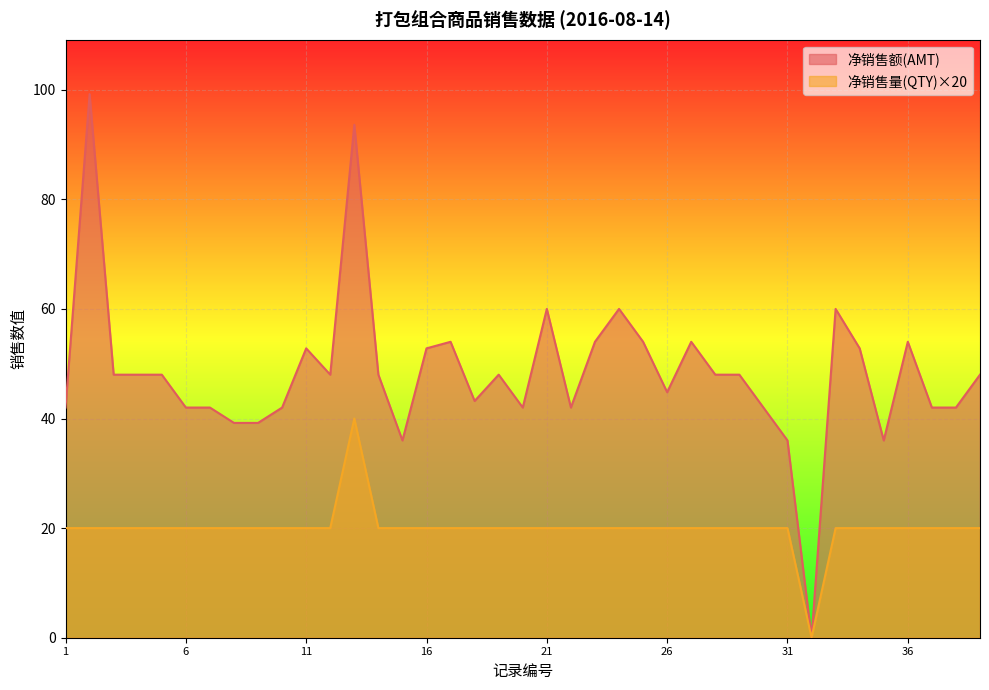

In 净销售量(QTY), how many points are higher than both neighbors (excluding endpoints)?

1